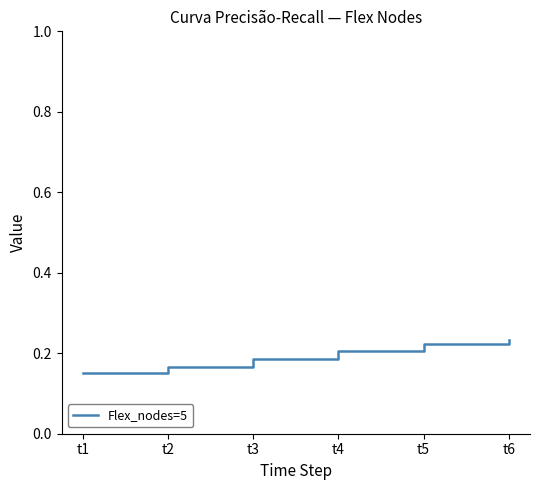

At which category is the sum across all series the highest?

t6